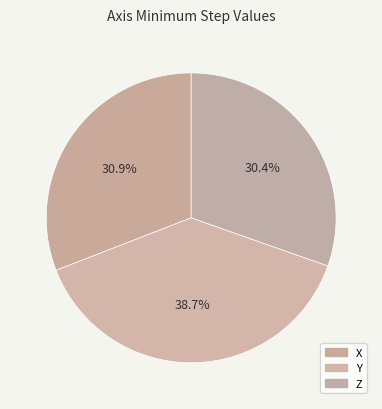

Approximately how many times larger is the value at Z compared to X?

1.0